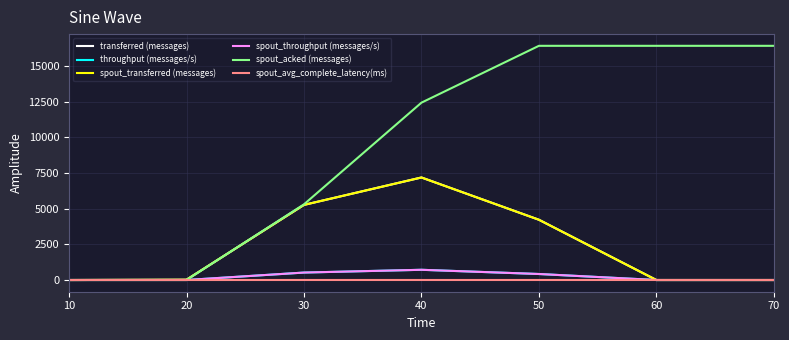

True or false: spout_avg_complete_latency(ms) and spout_transferred (messages) intersect in this chart.

True